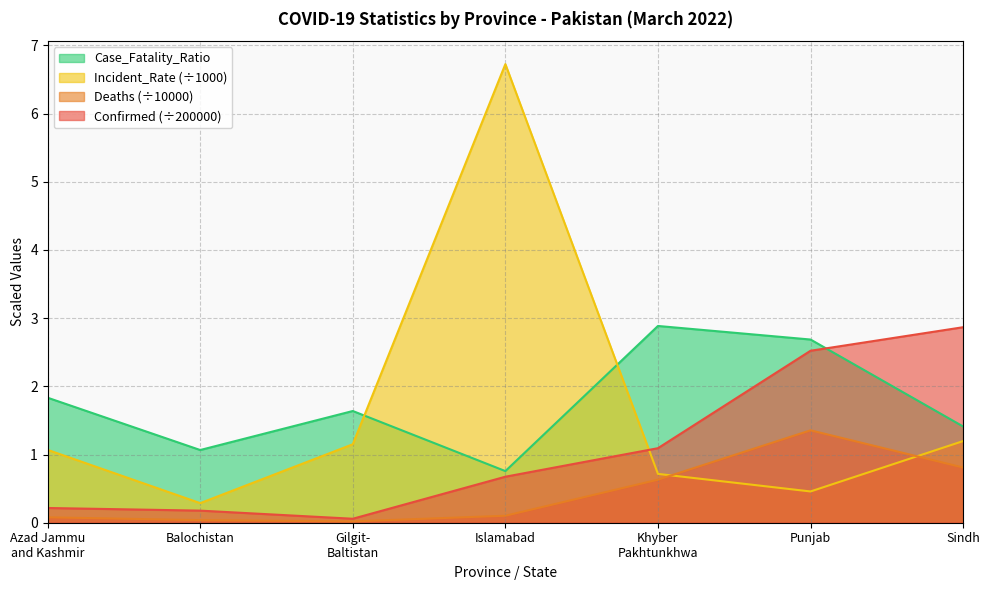

What are all the series names shown in the legend?

Case_Fatality_Ratio, Incident_Rate (÷1000), Deaths (÷10000), Confirmed (÷200000)